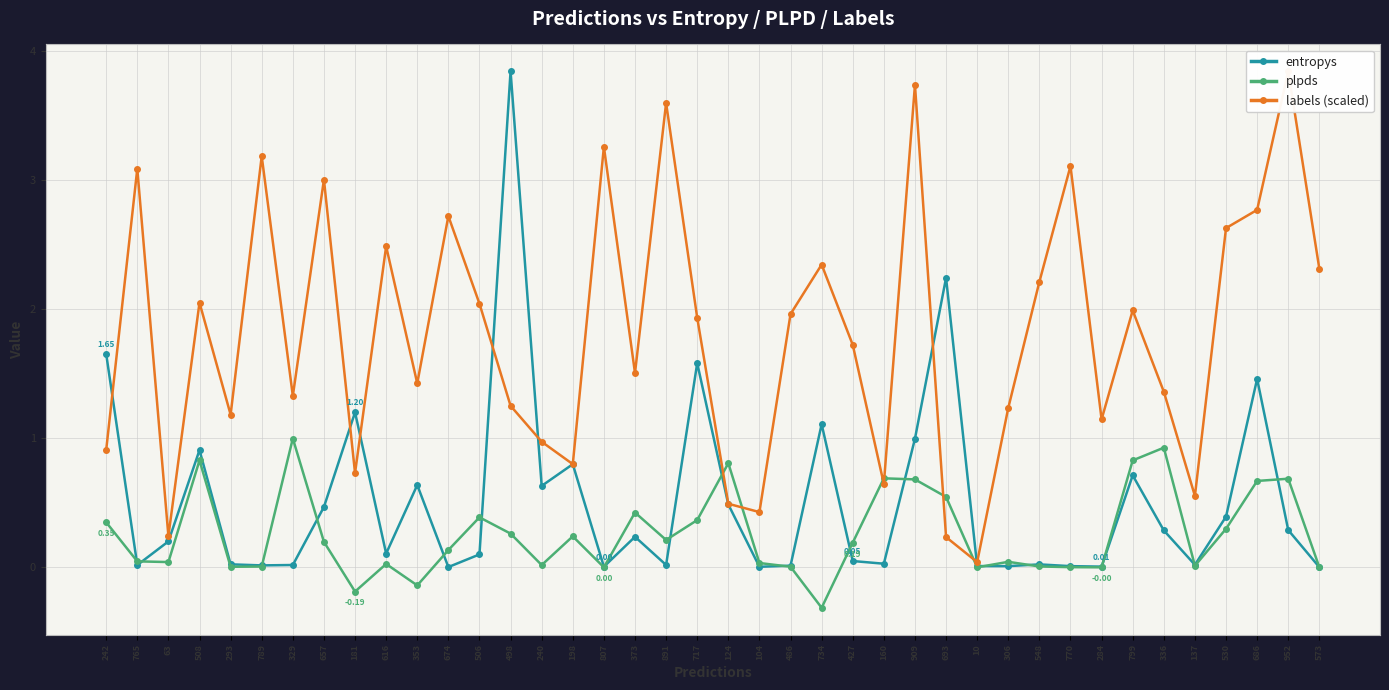

Is it true that labels (scaled) equals 2.8 at 686?

True